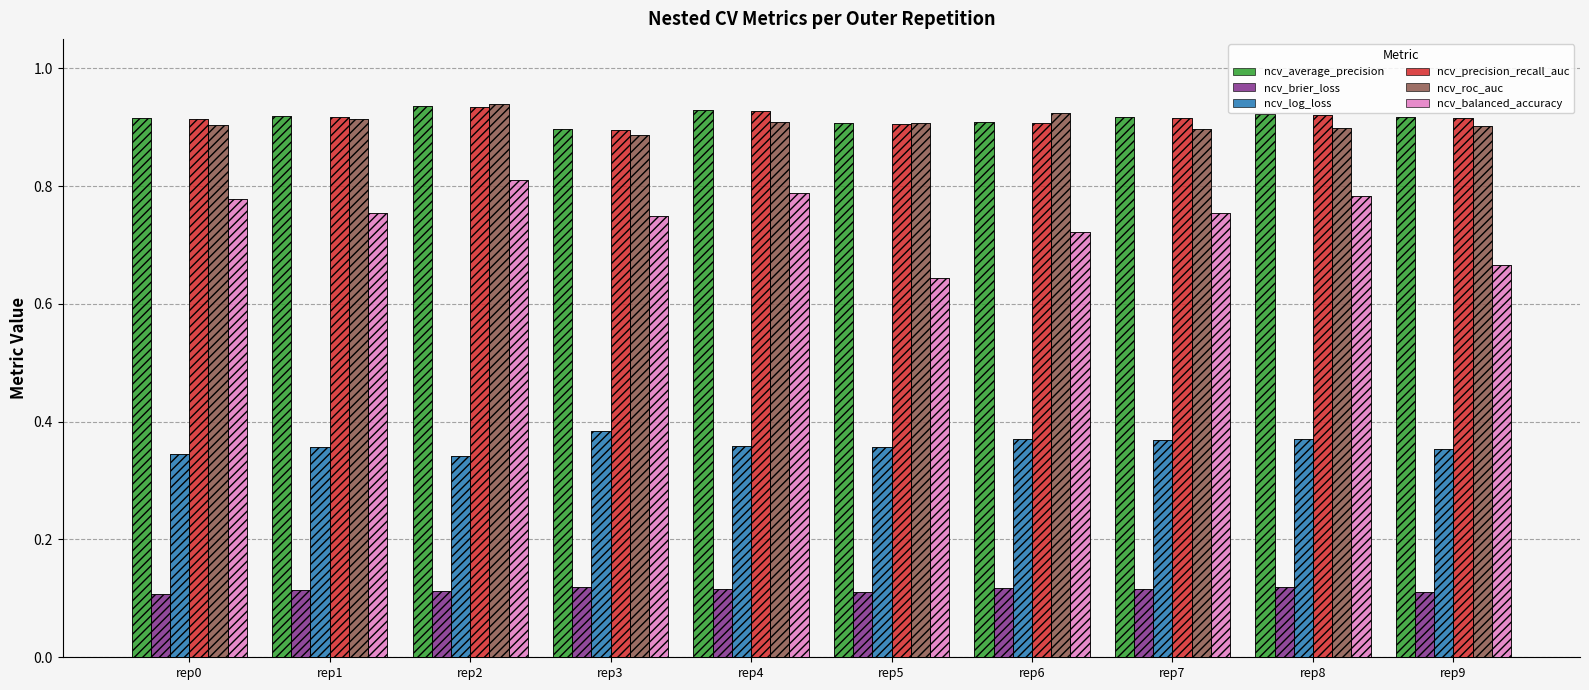

How many ncv_precision_recall_auc values are between 0 and 1?

10